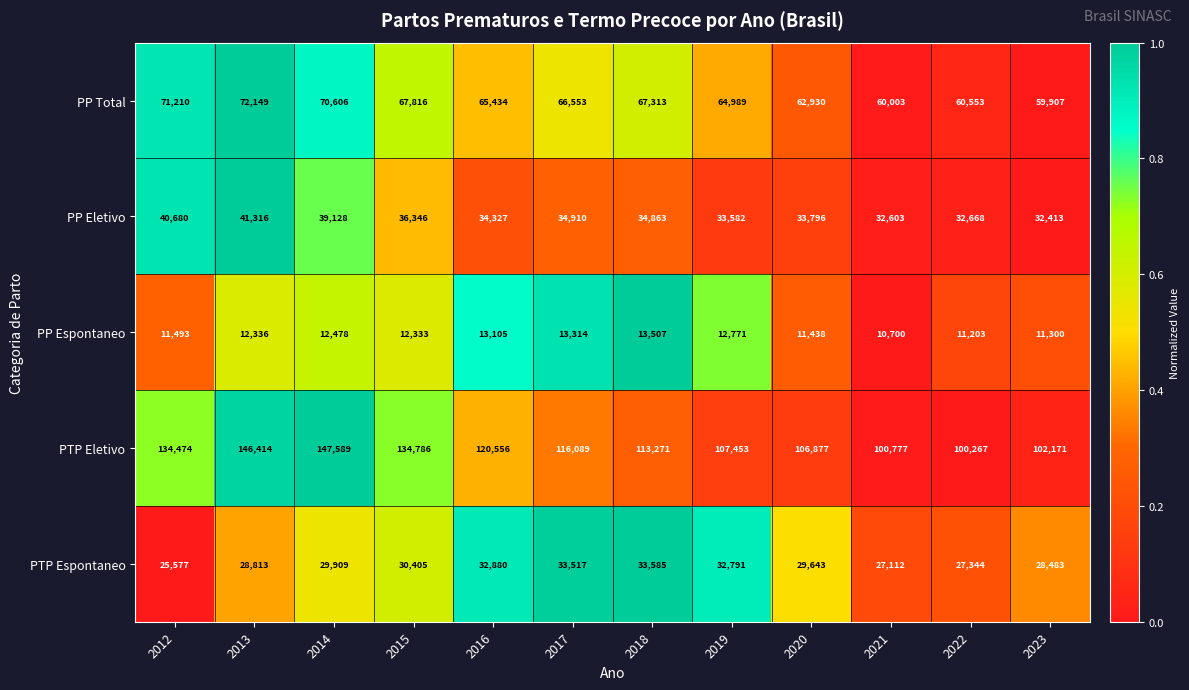

List the series in order of their peak value, lowest first.

PP Espontaneo, PTP Espontaneo, PP Eletivo, PP Total, PTP Eletivo